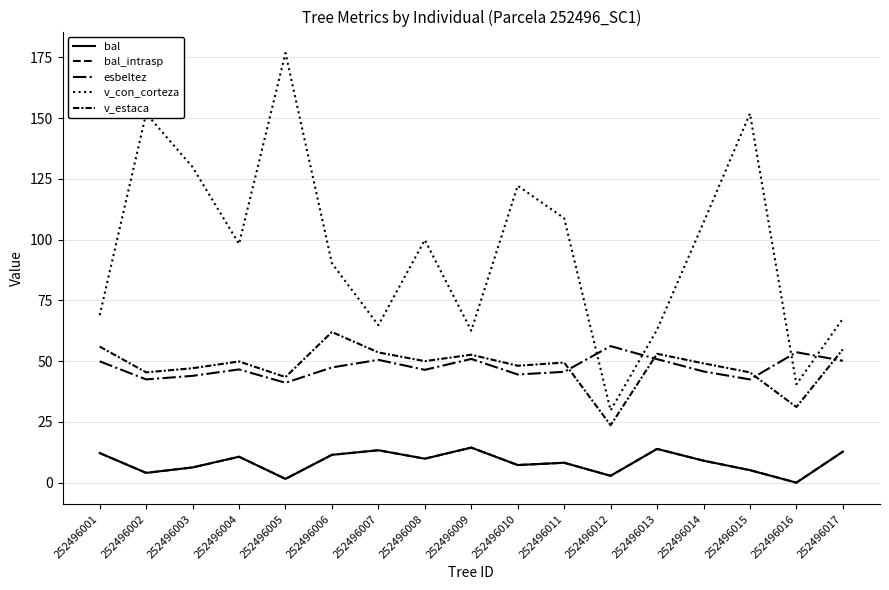

Is it true that bal equals 4.0 at 252496002?

True